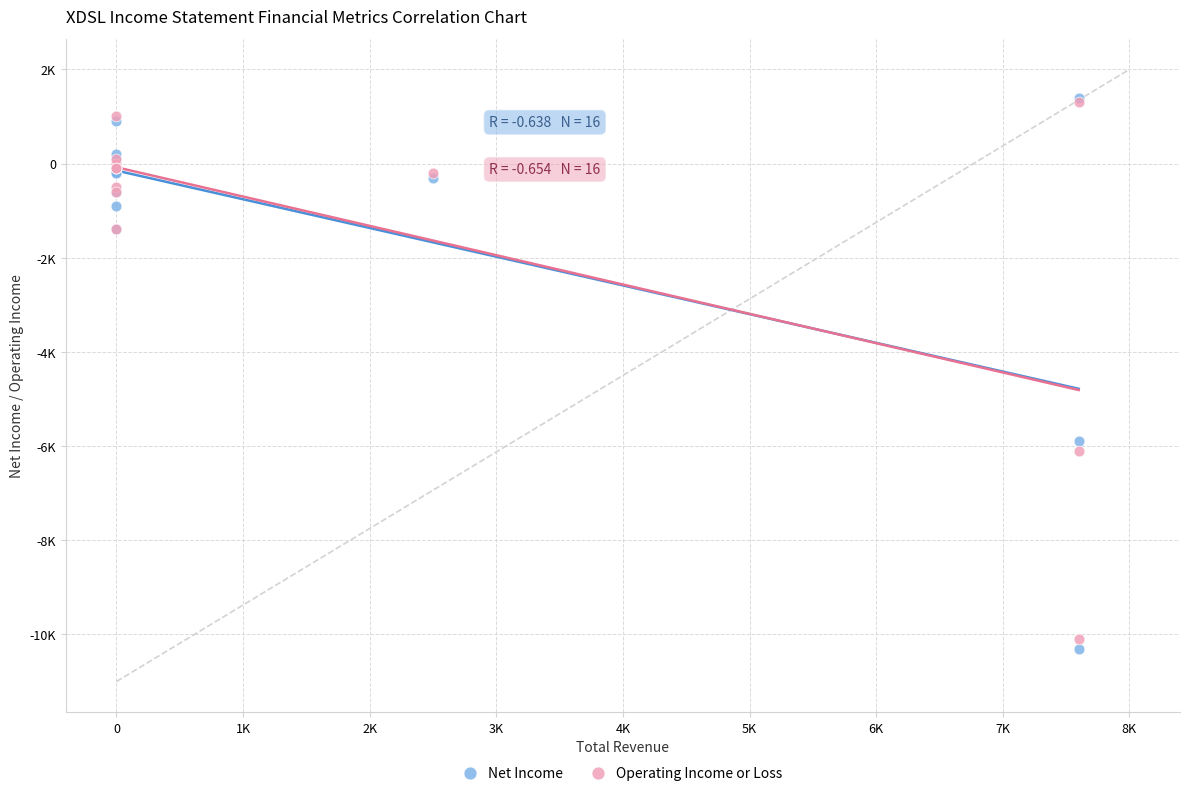

What are all the series names shown in the legend?

Net Income, Operating Income or Loss